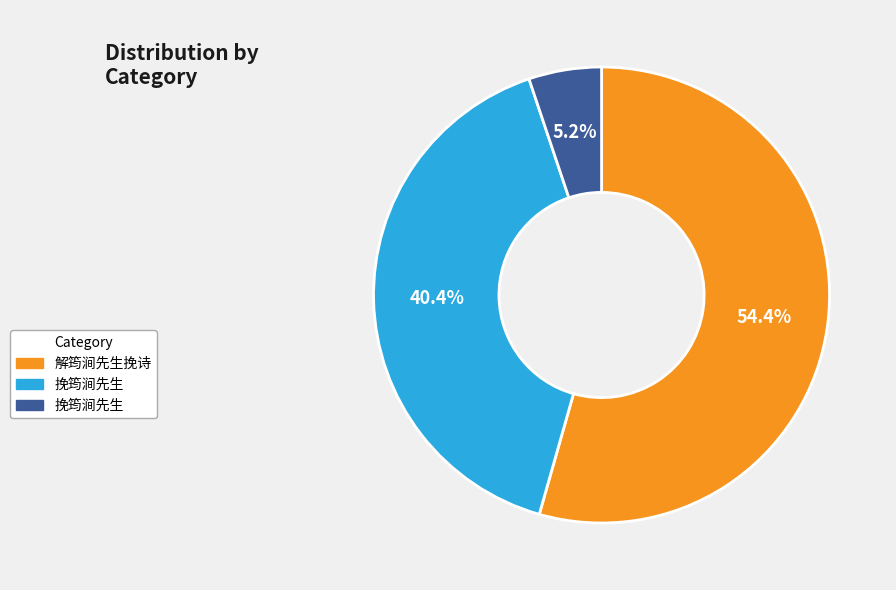

How many segments does this pie chart have?

3